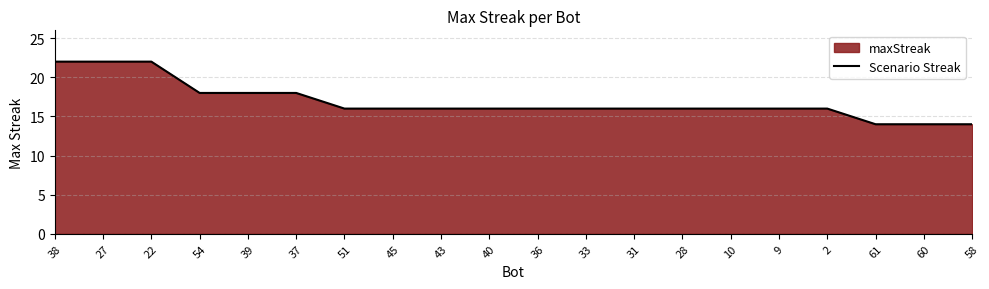

Reading left to right, list all the values displayed in this chart.

38=22	27=22	22=22	54=18	39=18	37=18	51=16	45=16	43=16	40=16	36=16	33=16	31=16	28=16	10=16	9=16	2=16	61=14	60=14	58=14